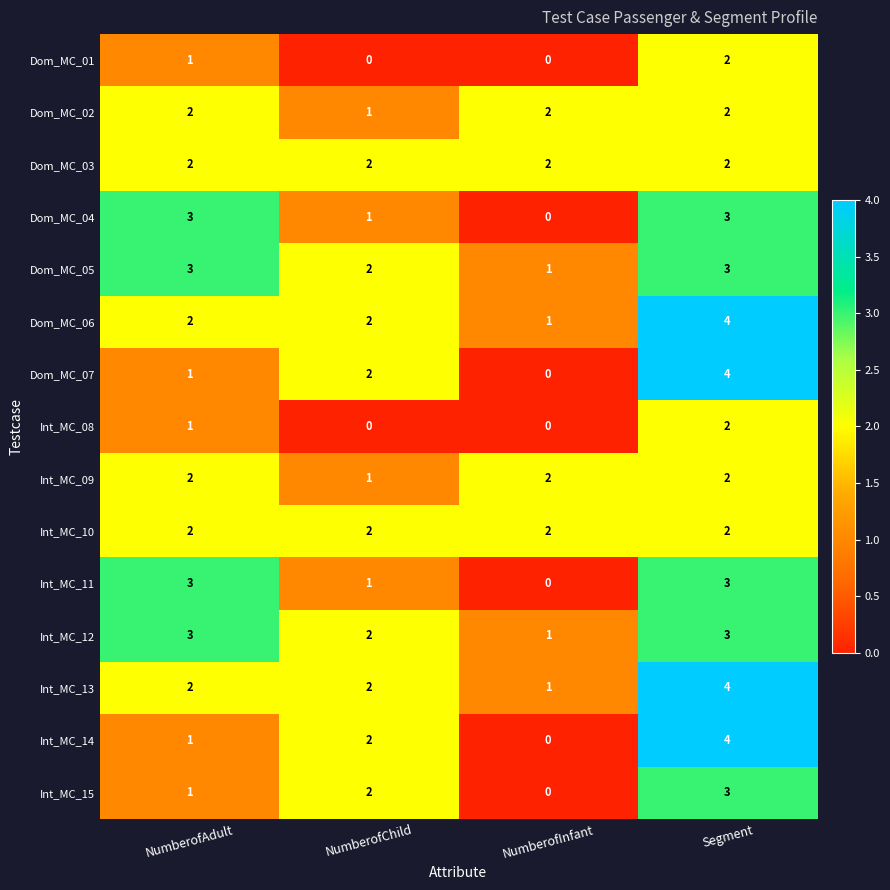

What is the total value across all series at NumberofInfant?

12